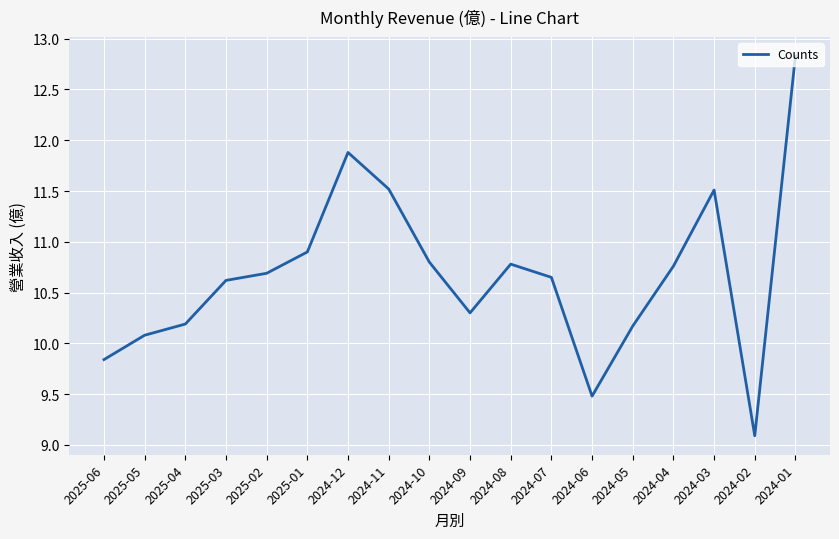

Is this an area chart (filled region under the line)?

No